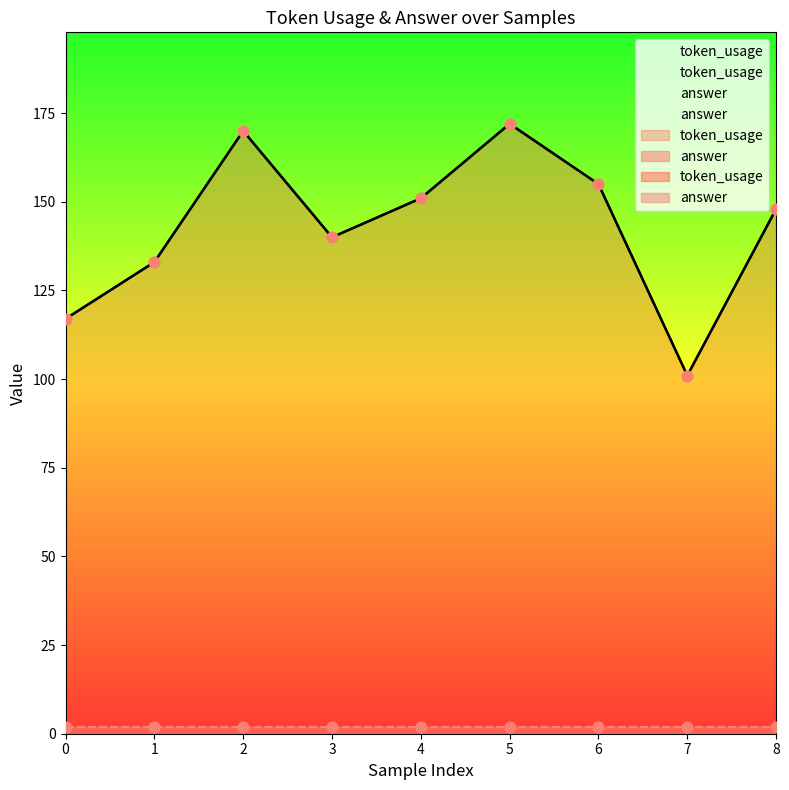

What is the change in value from 0 to 5?

+55